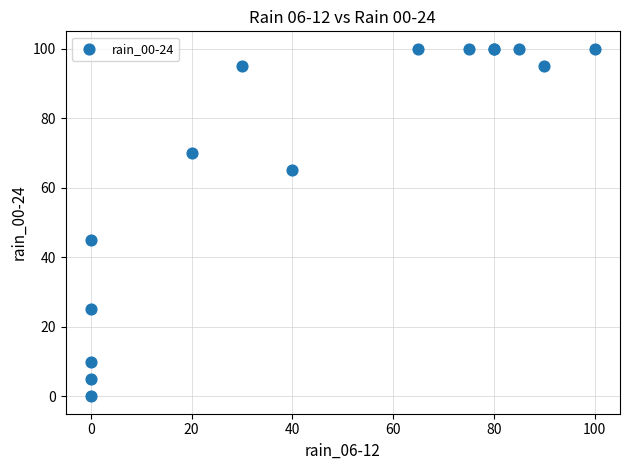

What Y value in the scatter plot is closest to 50?

45